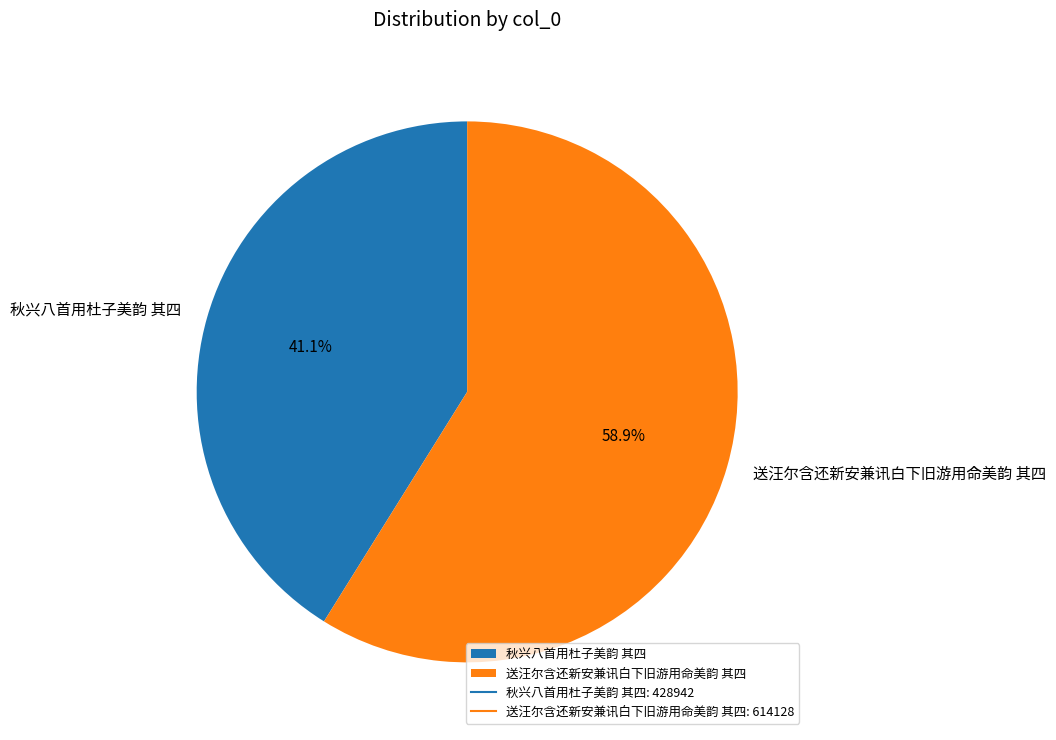

Rank the categories by value from lowest to highest.

秋兴八首用杜子美韵 其四, 送汪尔含还新安兼讯白下旧游用命美韵 其四